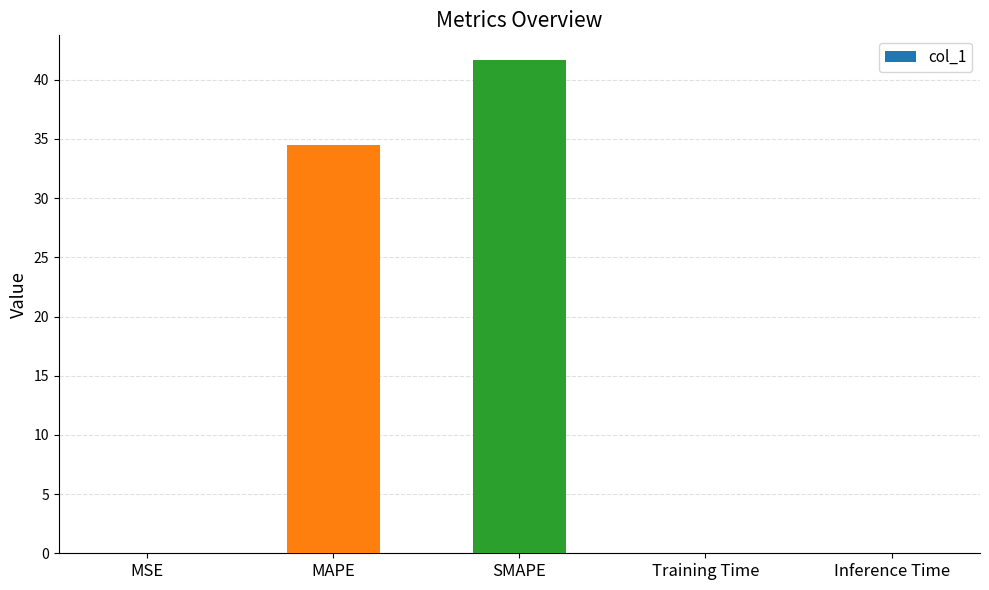

What is the sum of all values?

76.2